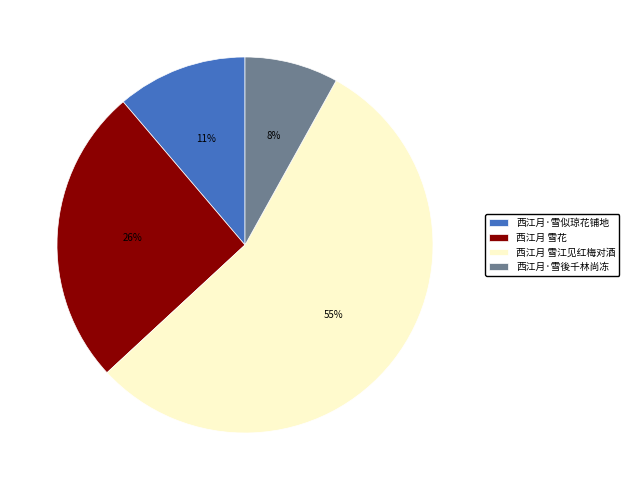

The 西江月·雪似琼花铺地 slice represents 11% of the pie. True or false?

True